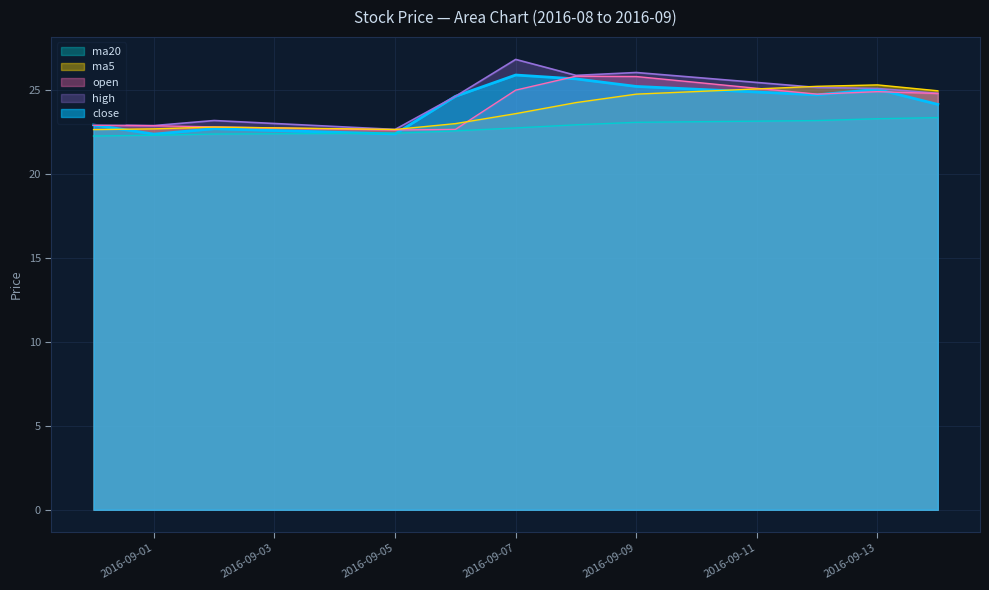

Rank the series by their maximum value, from lowest to highest.

ma20, ma5, open, close, high